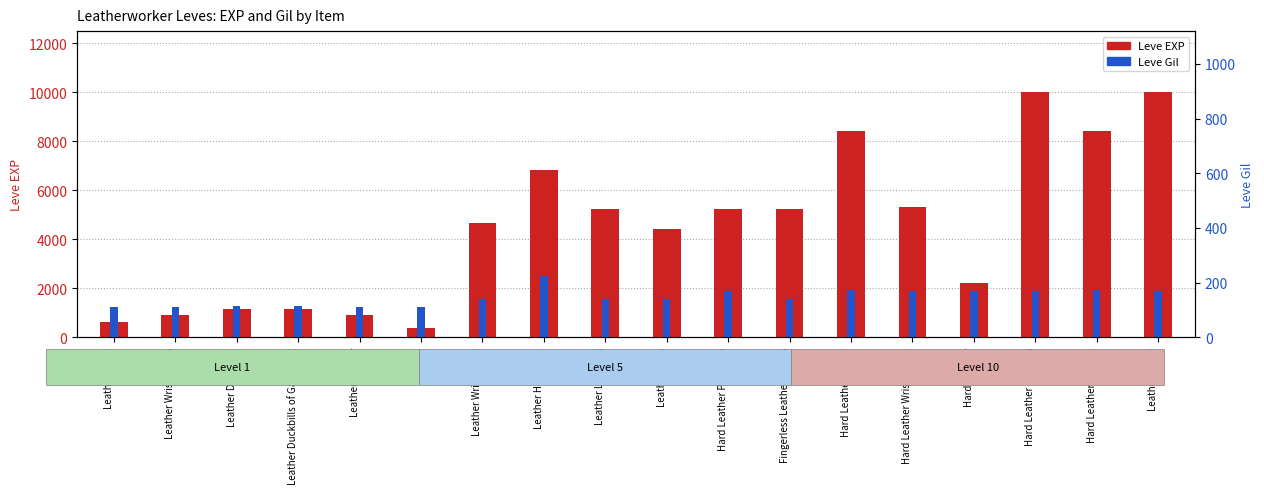

List the series in order of their peak value, highest first.

Leve EXP, Leve Gil